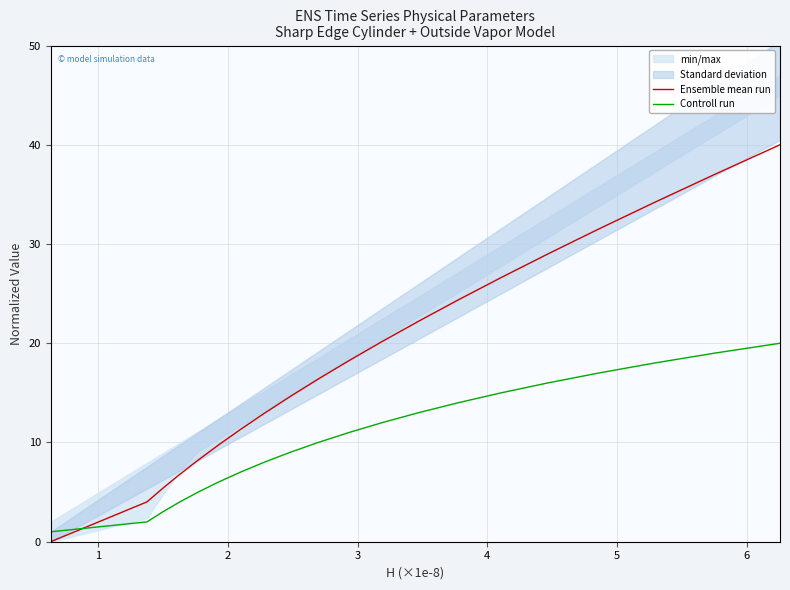

What is the highest value of the Ensemble mean run series?

40.0